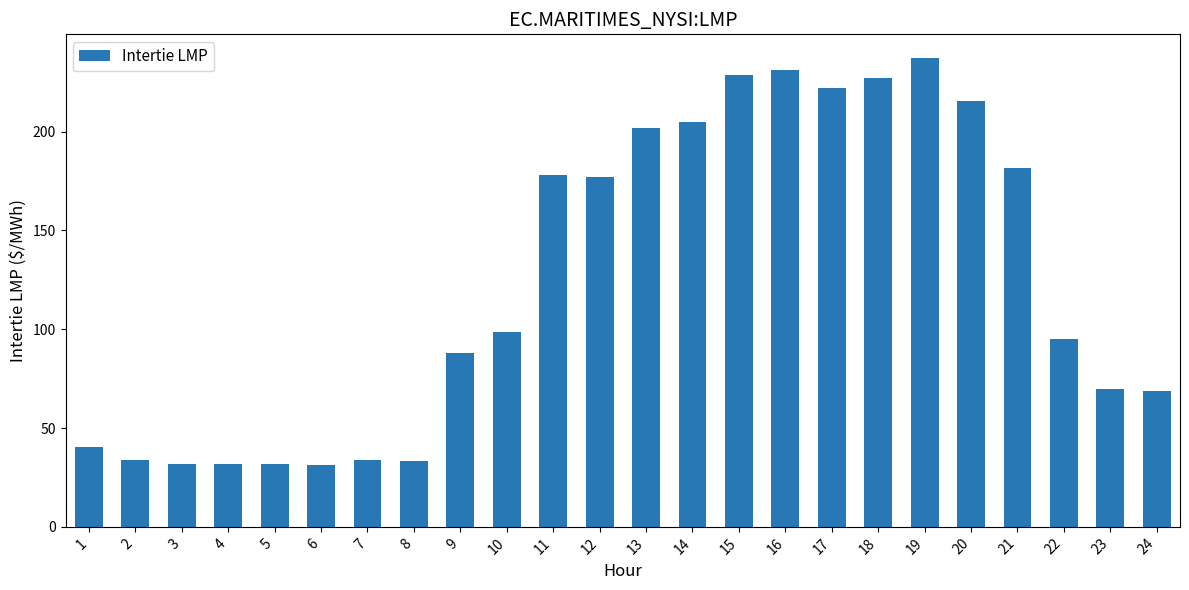

Count the number of categories in the chart.

24